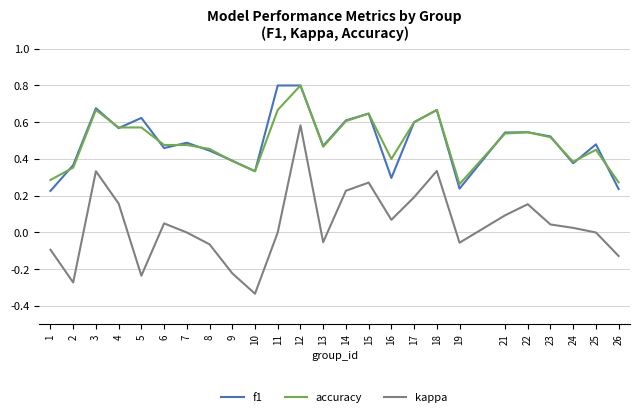

In kappa, how many points are higher than both neighbors (excluding endpoints)?

6